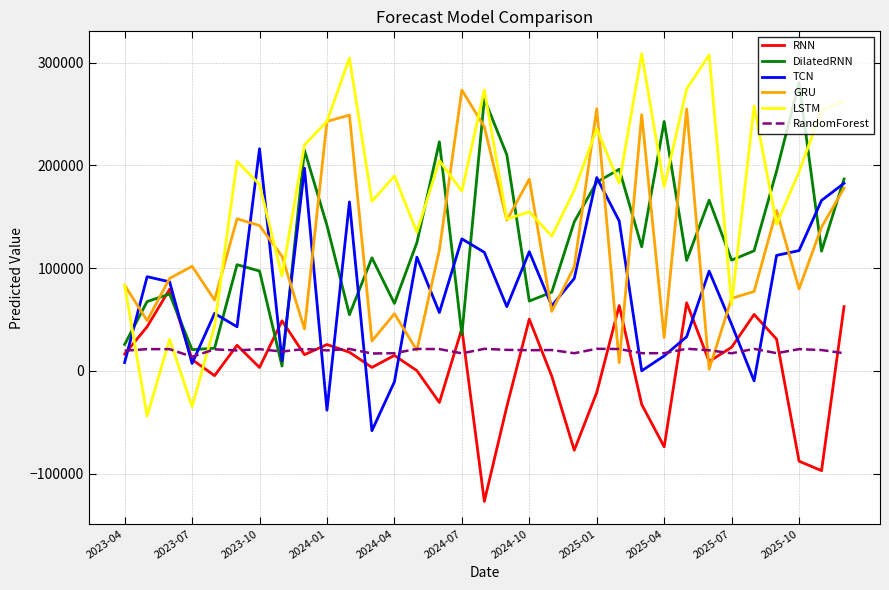

Count the number of categories in the chart.

33